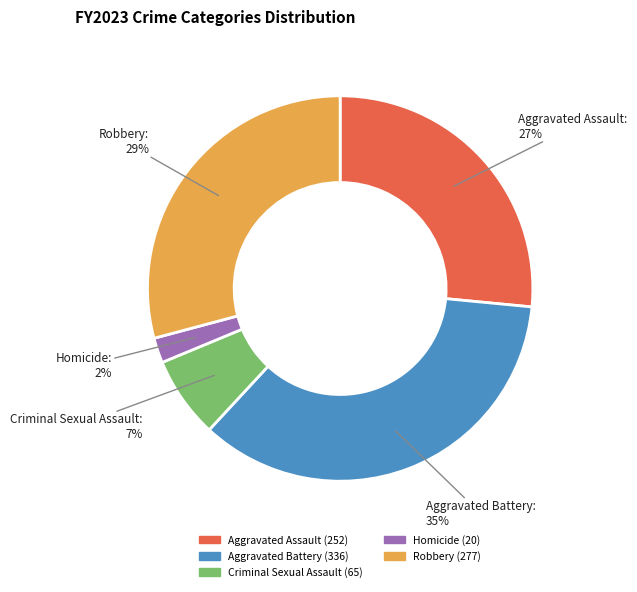

What percentage is the Criminal Sexual Assault slice, to the nearest percent?

7%